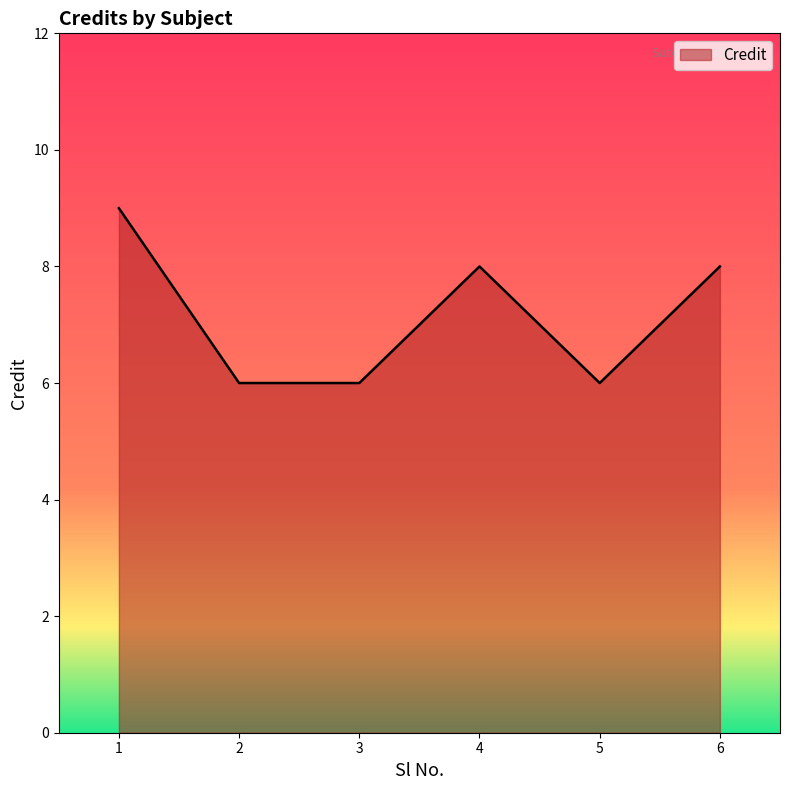

How many lines are shown in the chart?

1